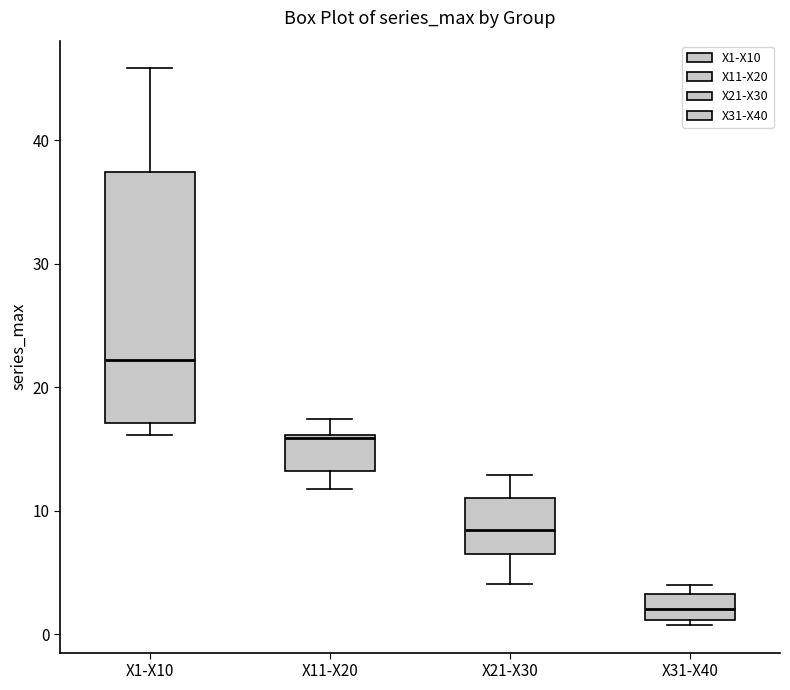

Comparing the boxes themselves (not the whiskers), which one is the tallest?

X1-X10